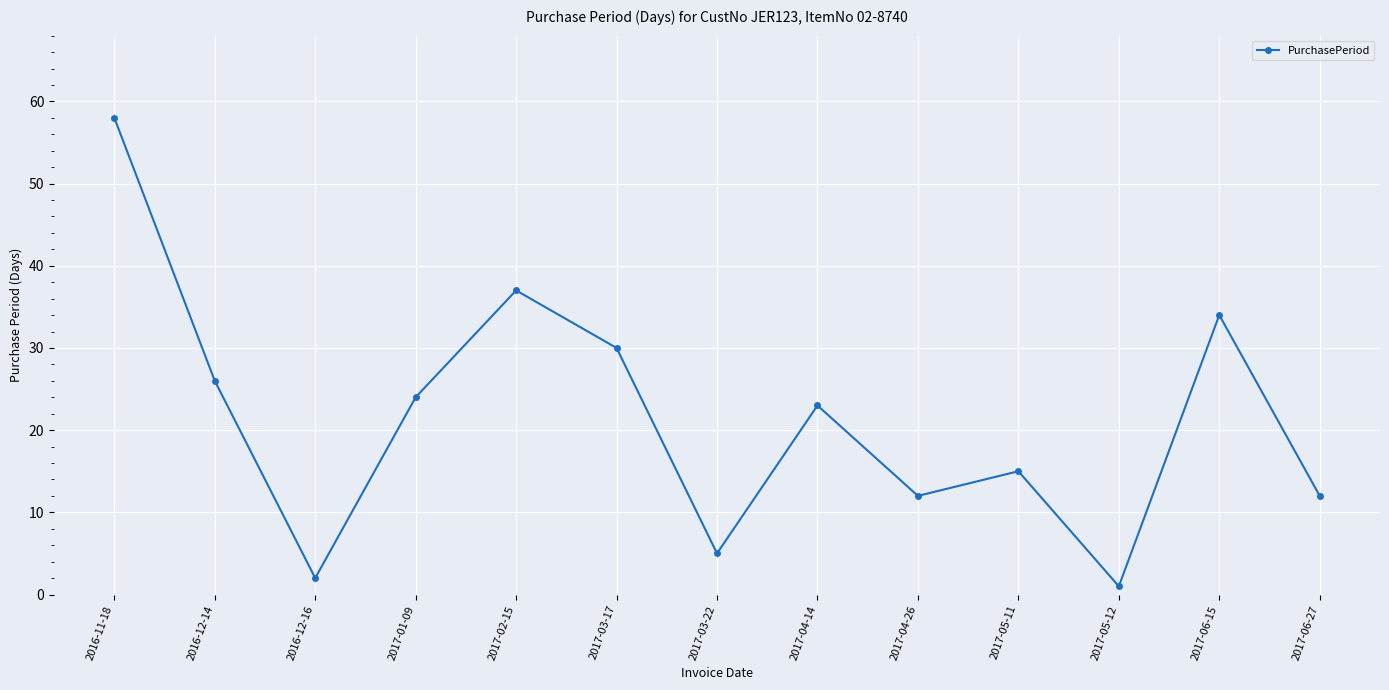

The value at 2017-04-26 is 21. True or false?

False